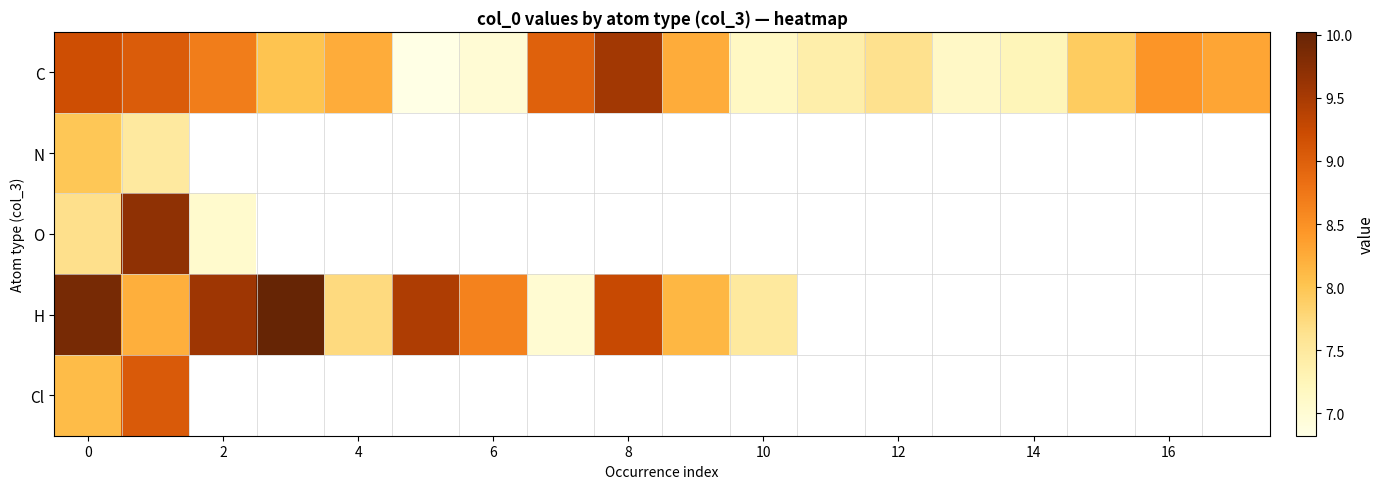

Which series has the largest range (max minus min)?

H